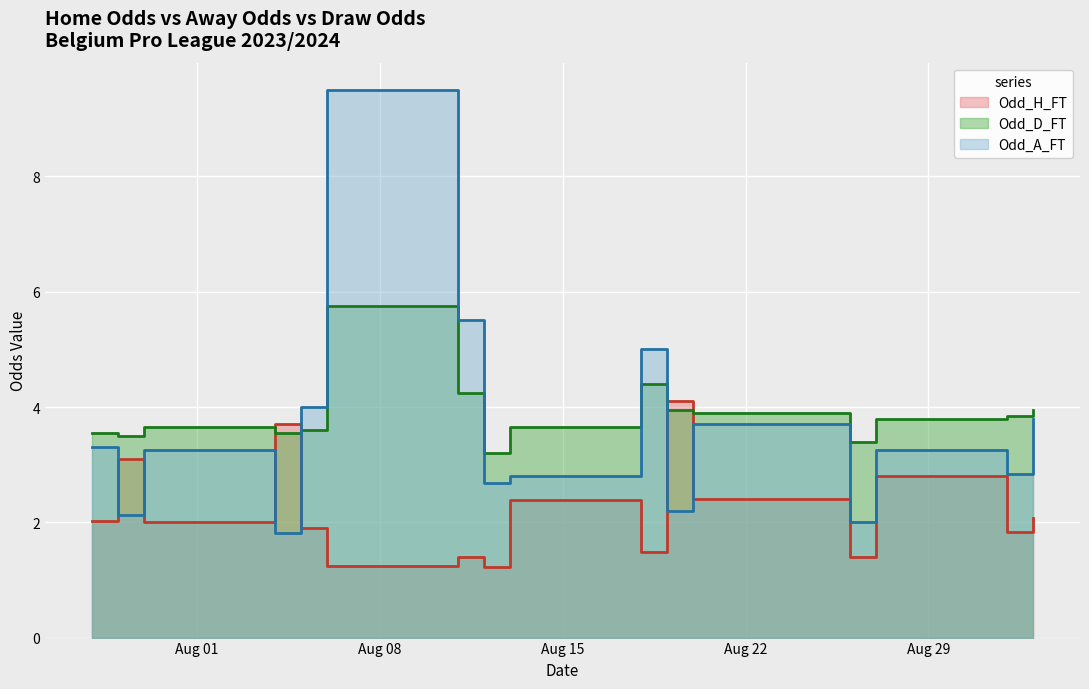

Which series has the largest total across all categories?

Odd_A_FT